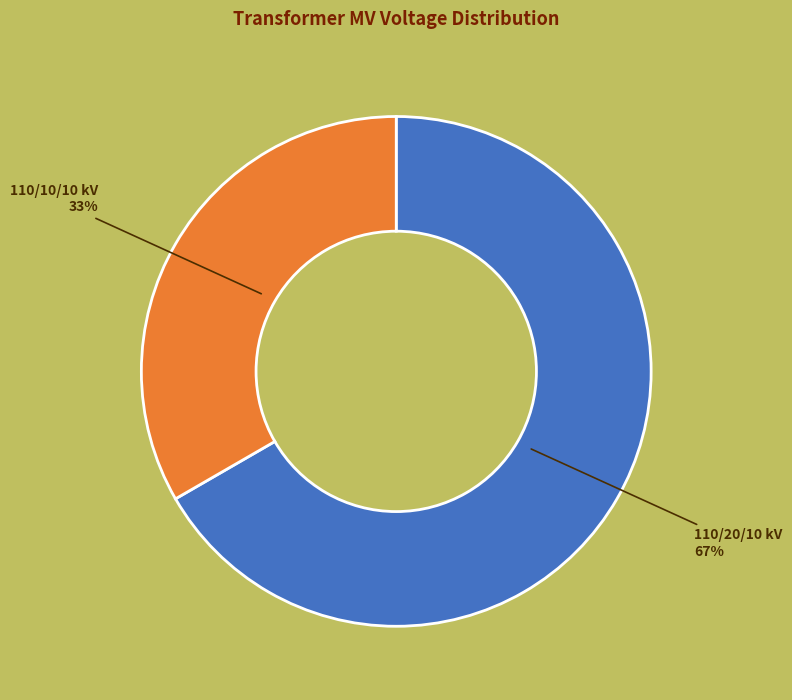

To the nearest percent, what is the average slice percentage?

50%